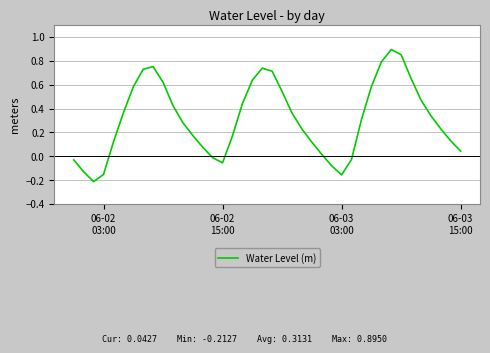

What is the difference between the maximum and minimum values?

1.1